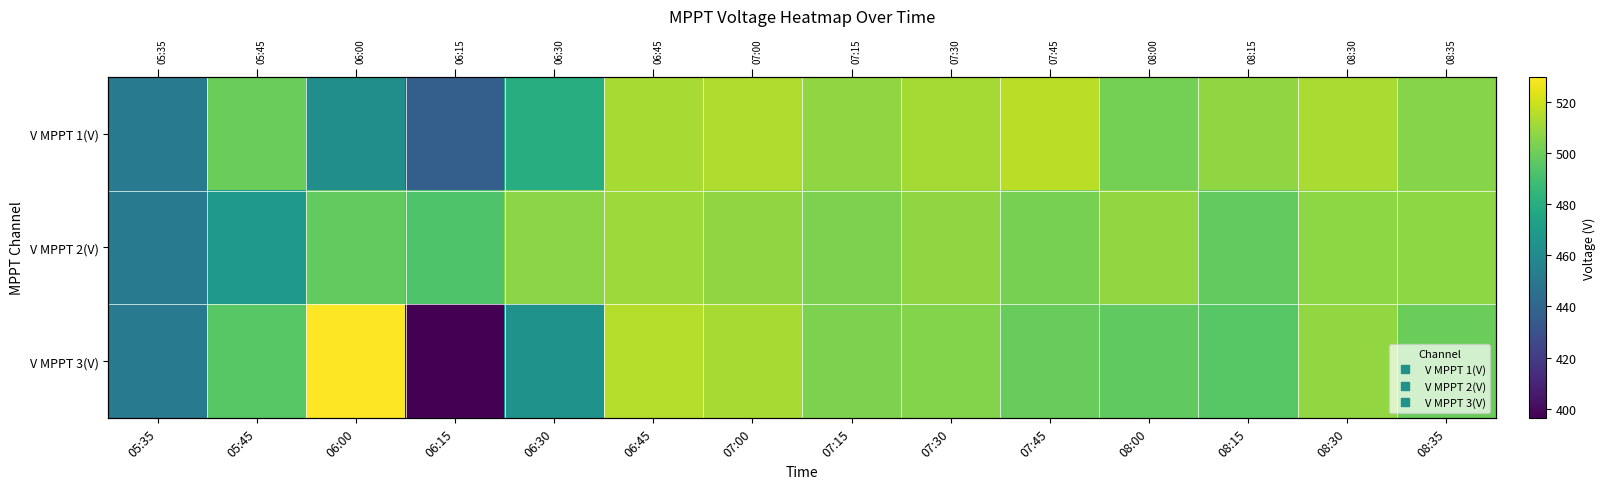

List the labels in order of V MPPT 3(V) value, smallest first.

06:15, 05:35, 06:30, 05:45, 08:15, 08:00, 07:45, 08:35, 07:15, 07:30, 08:30, 07:00, 06:45, 06:00